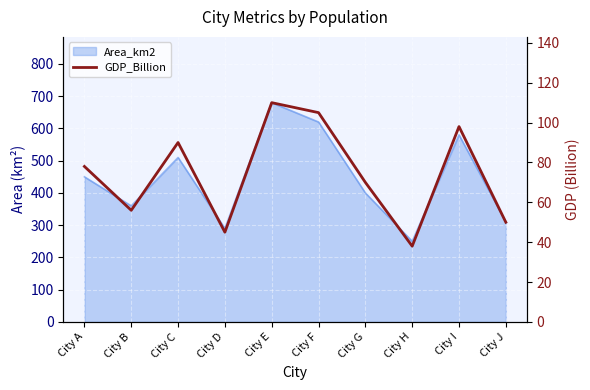

At which label does the data first exceed 78?

City C